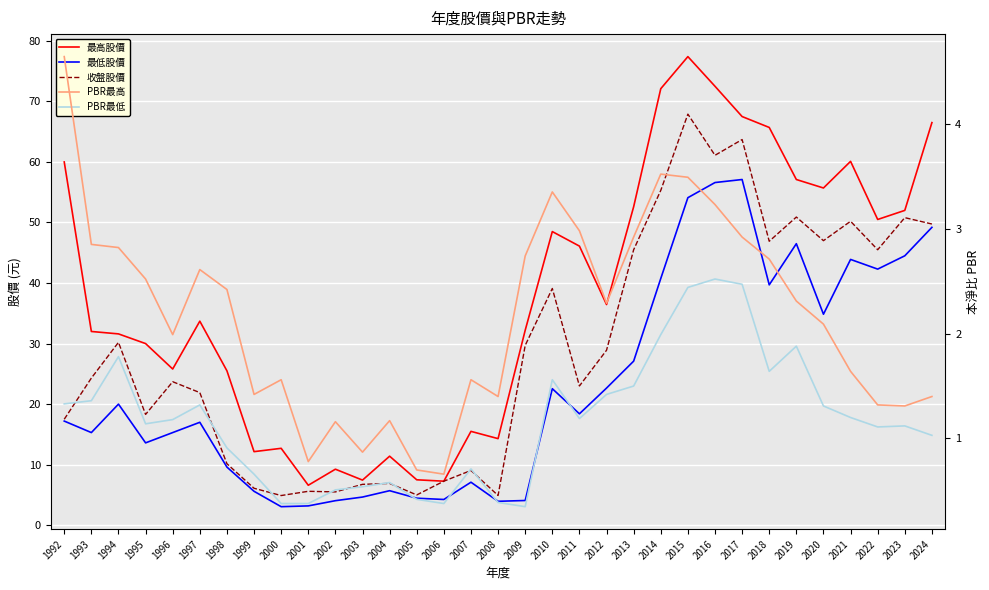

True or false: 最低股價 and PBR最低 intersect in this chart.

False